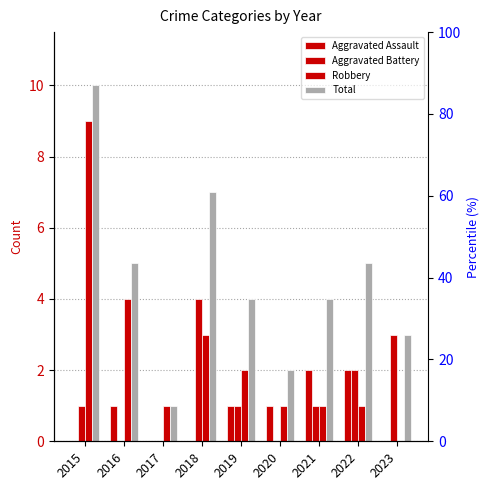

What is the maximum value shown in the chart?

10